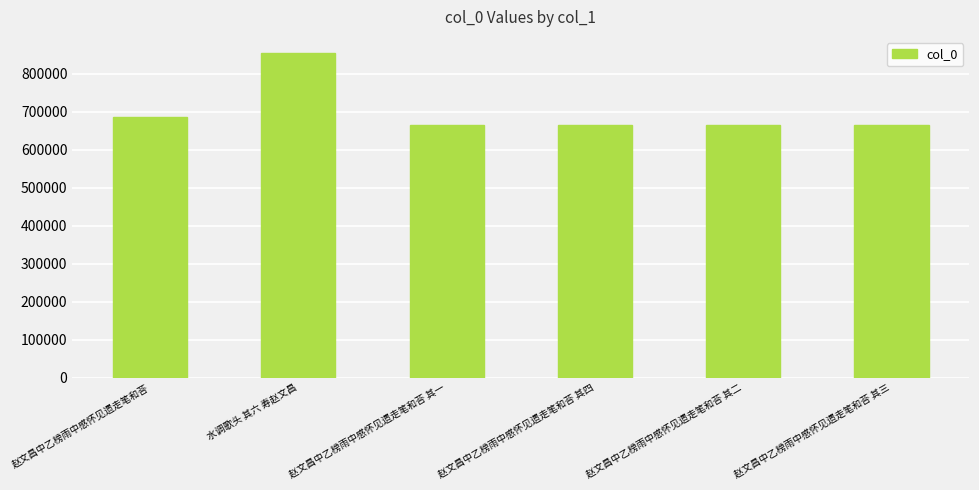

What is the difference between the second highest and second lowest values?

22327